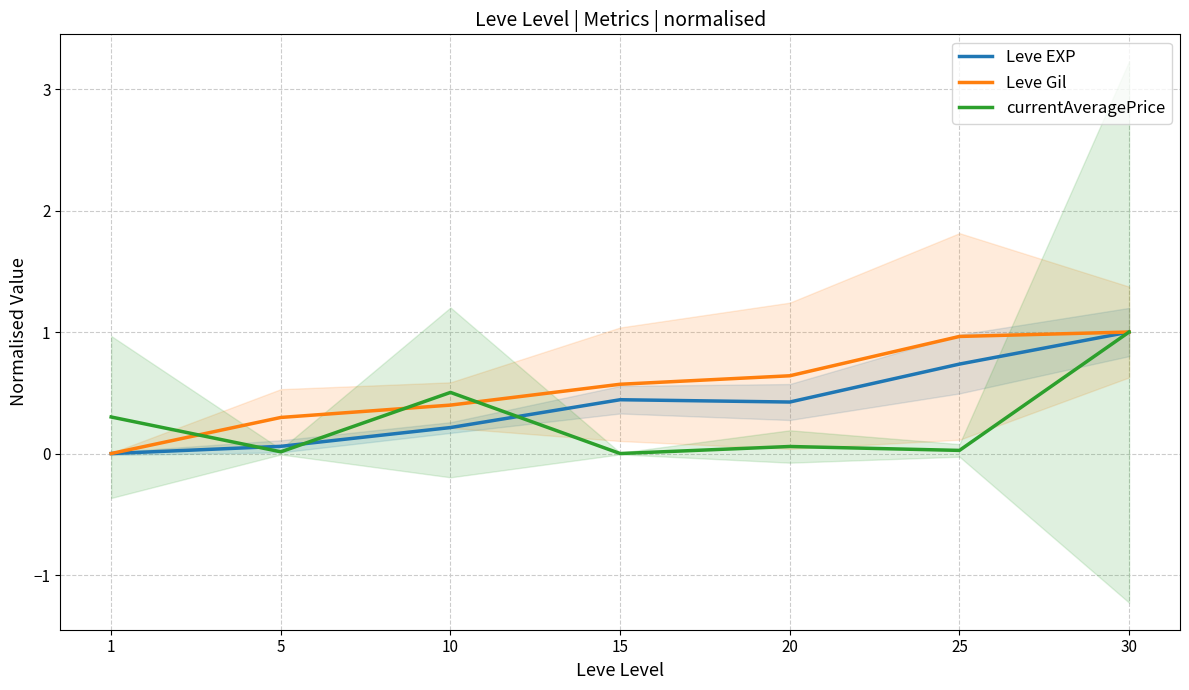

How many interior local peaks does the currentAveragePrice series have?

2